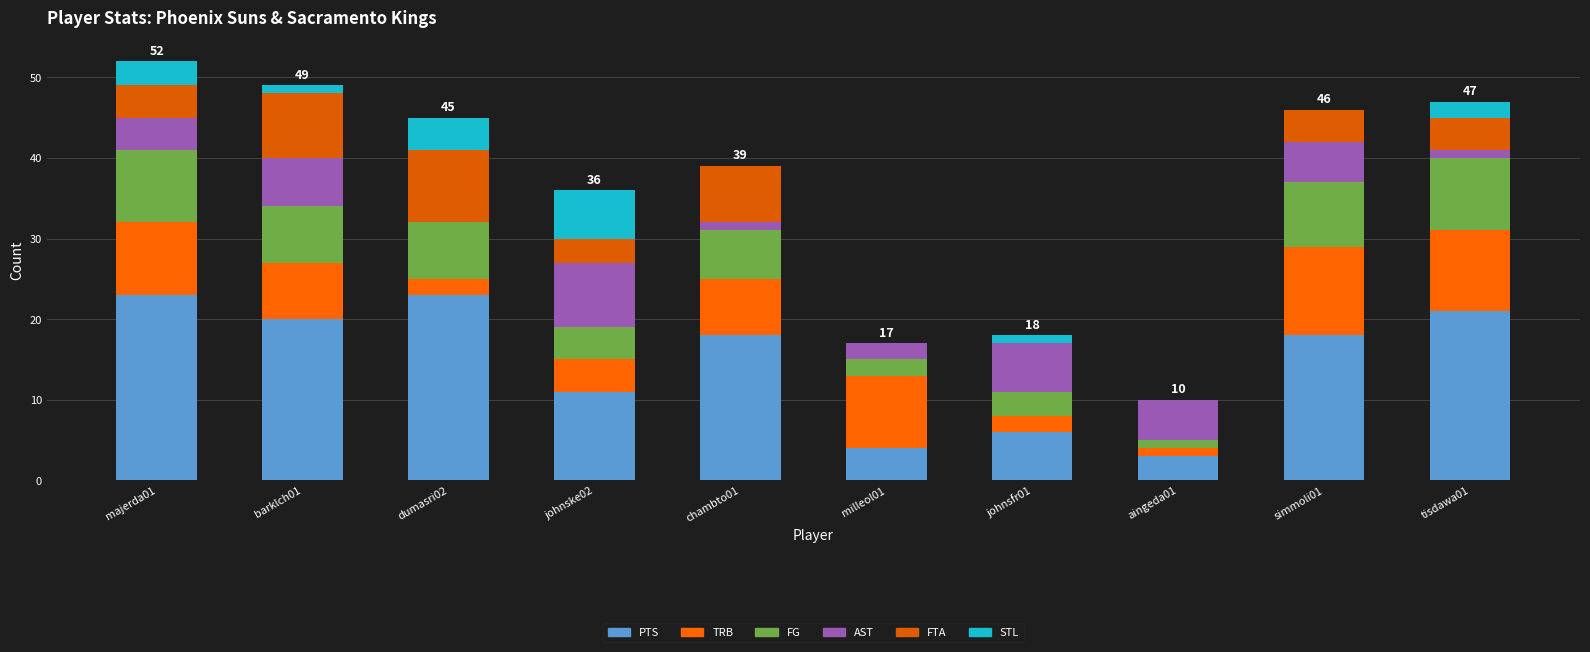

List the series in order of their peak value, highest first.

PTS, TRB, FG, FTA, AST, STL